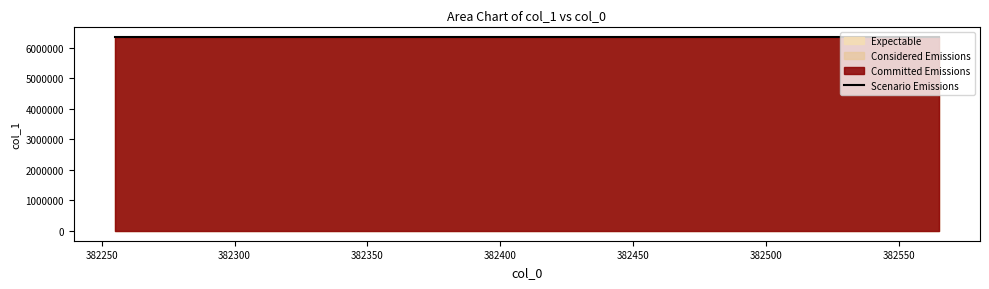

At which category does the chart reach its peak across all series?

382565